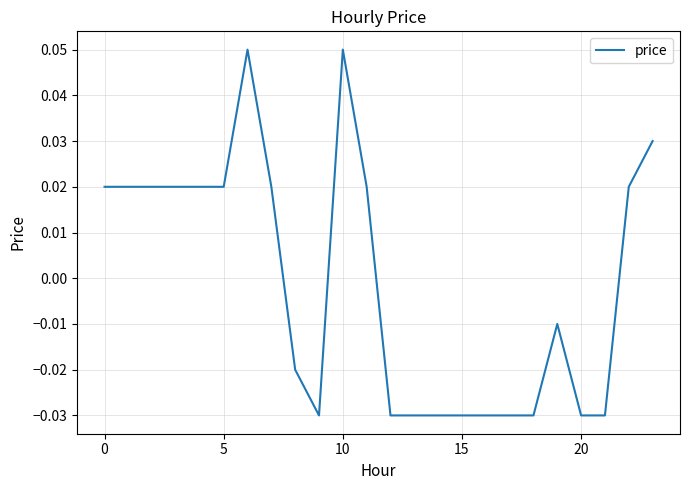

Does the chart display data point markers on the line(s)?

No